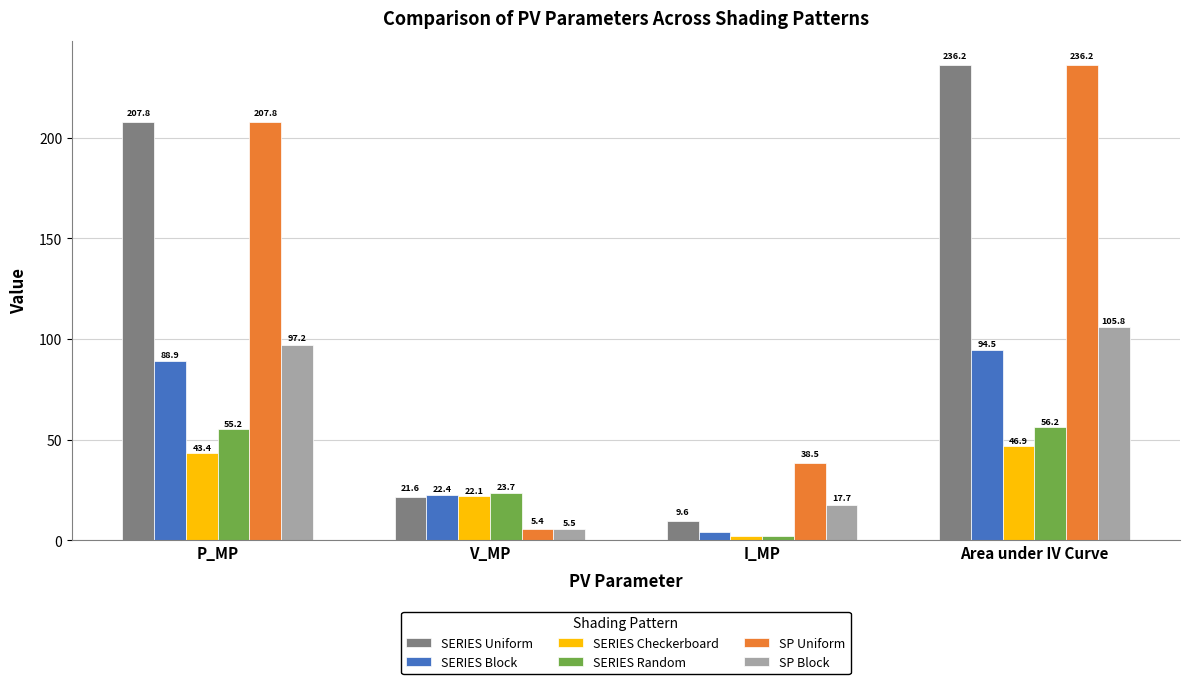

How many data points does each series have?

4